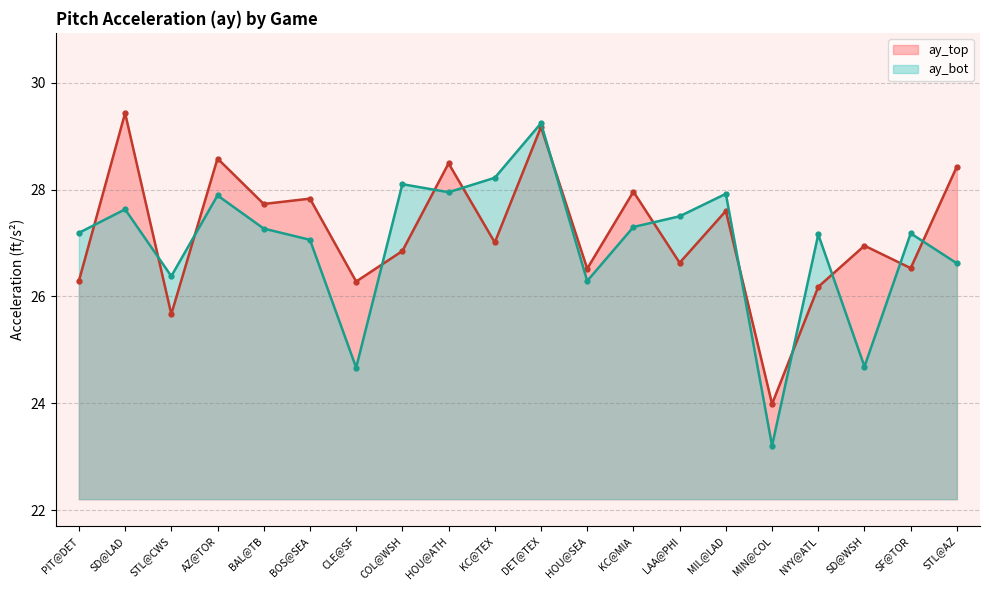

What is the value of the ay_bot_line point at the 10th from the left?

28.2